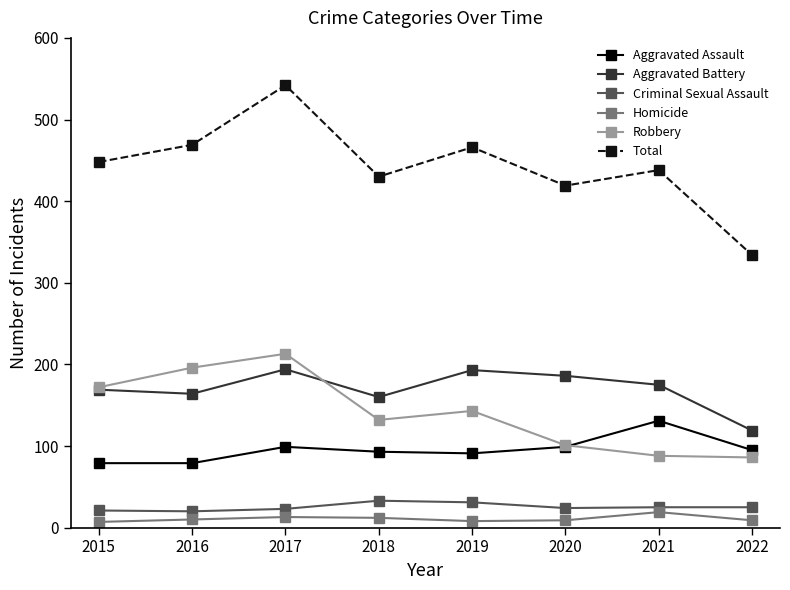

What are all the series names shown in the legend?

Aggravated Assault, Aggravated Battery, Criminal Sexual Assault, Homicide, Robbery, Total